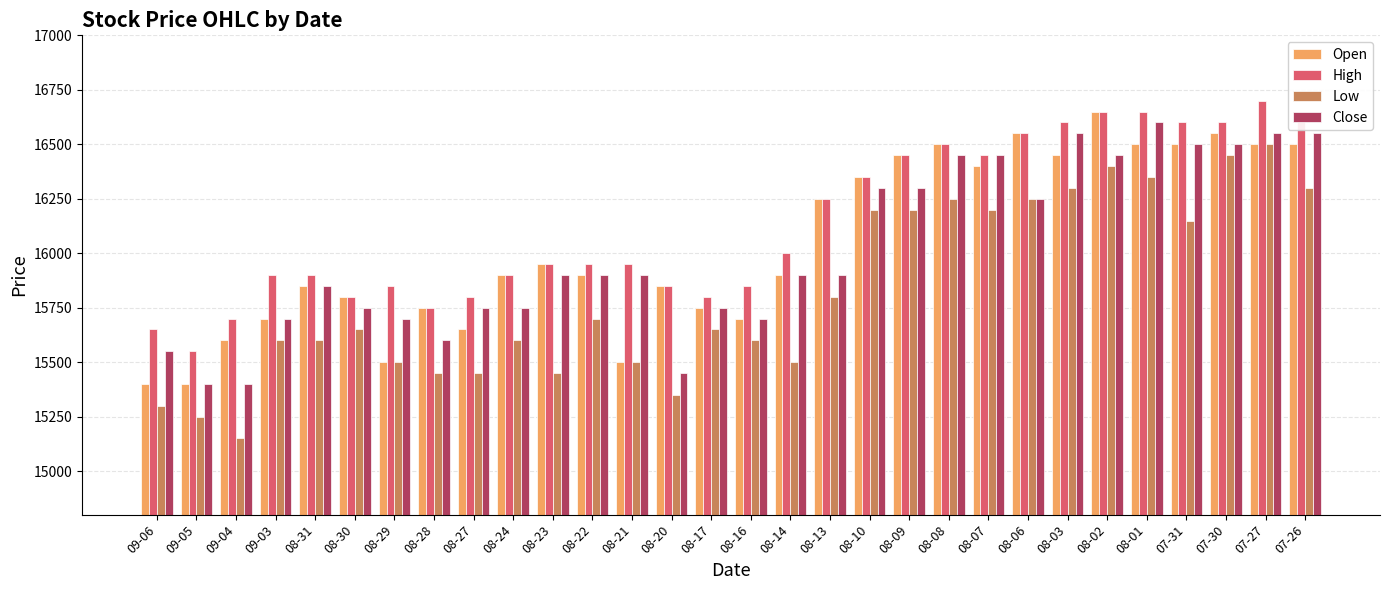

How many data points does each series have?

30